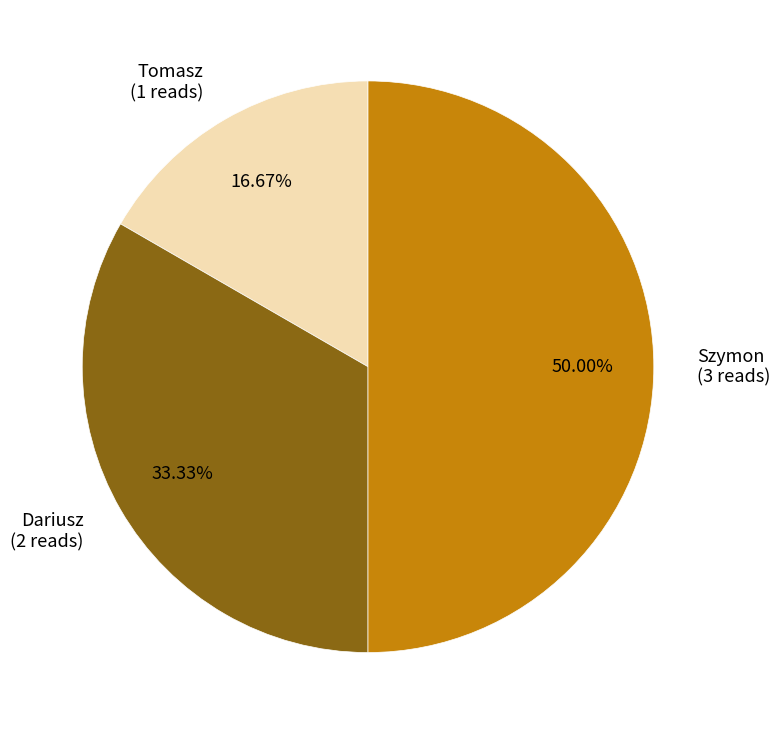

Does Tomasz (1 reads) account for over 50% of the chart?

No